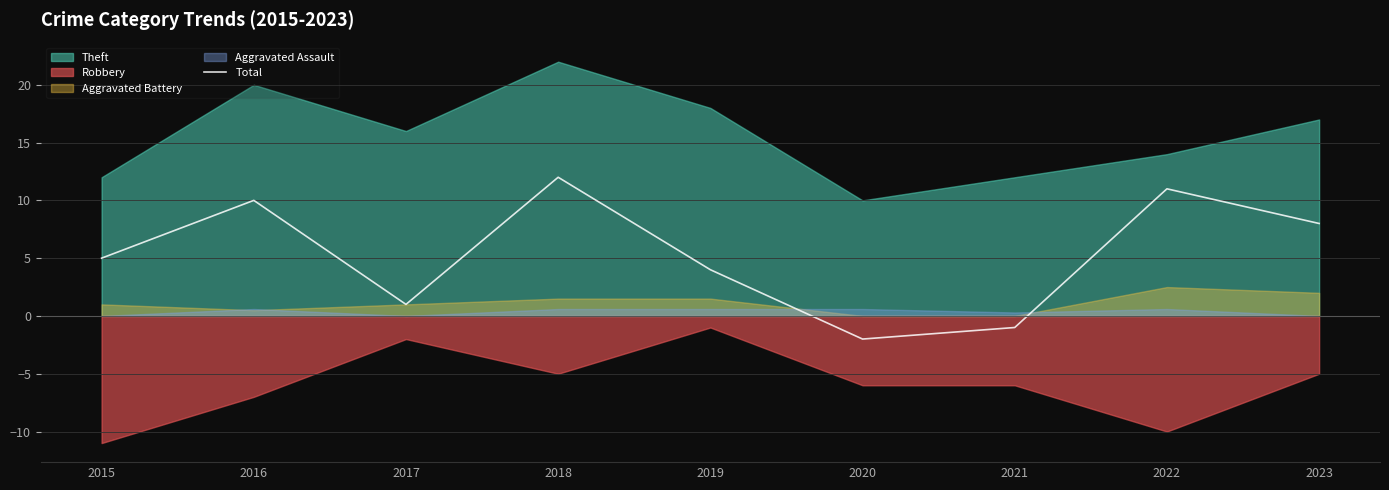

Reading right to left, extract all data points from this chart.

8	11	-1	-2	4	12	1	10	5